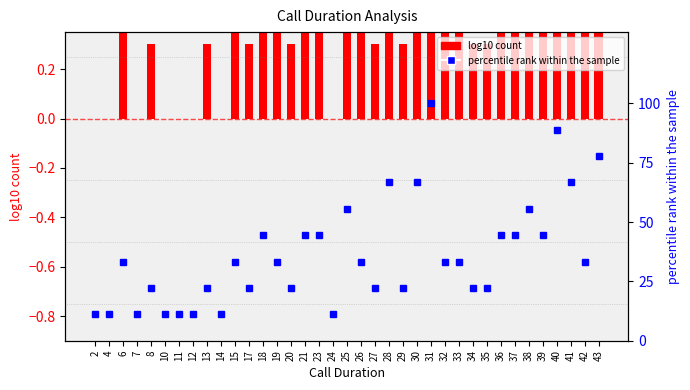

What is the value of the percentile rank within sample bar at the 12th from the left?

22.2